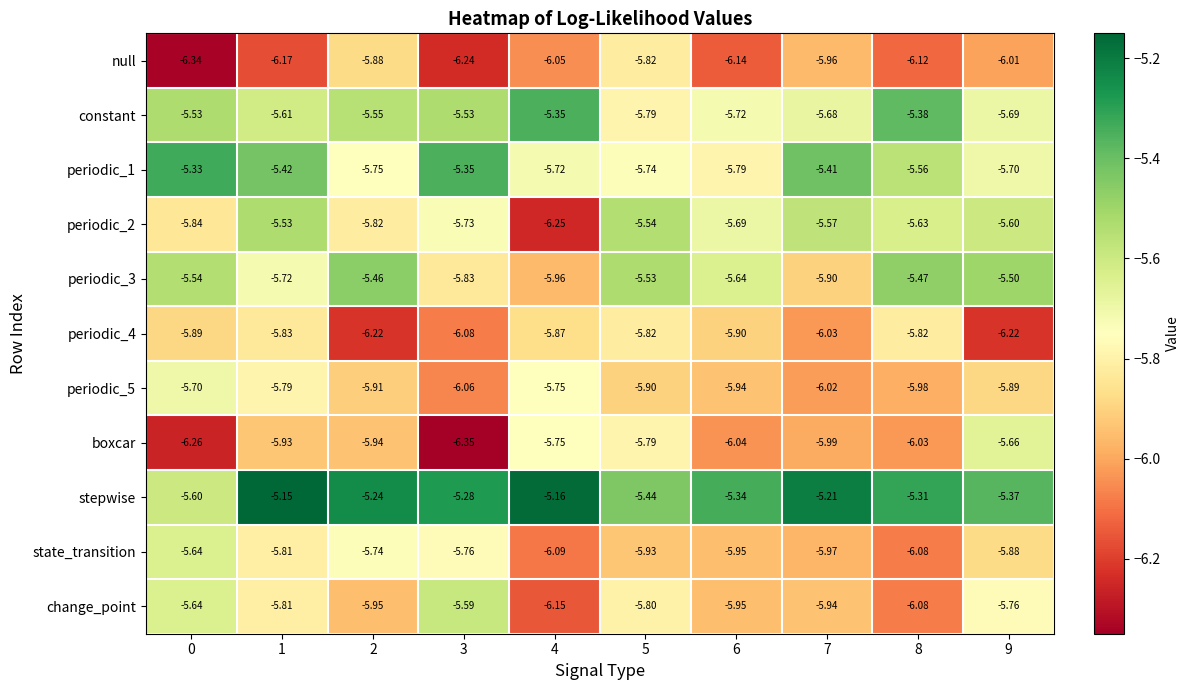

Which series has the largest total across all categories?

stepwise